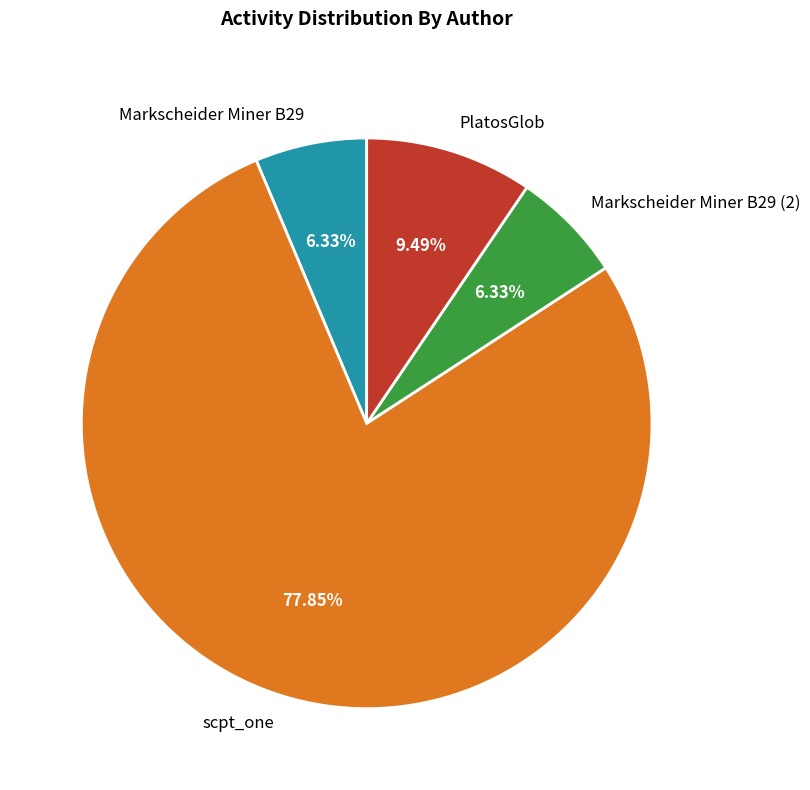

Which slice represents more than half of the pie?

scpt_one